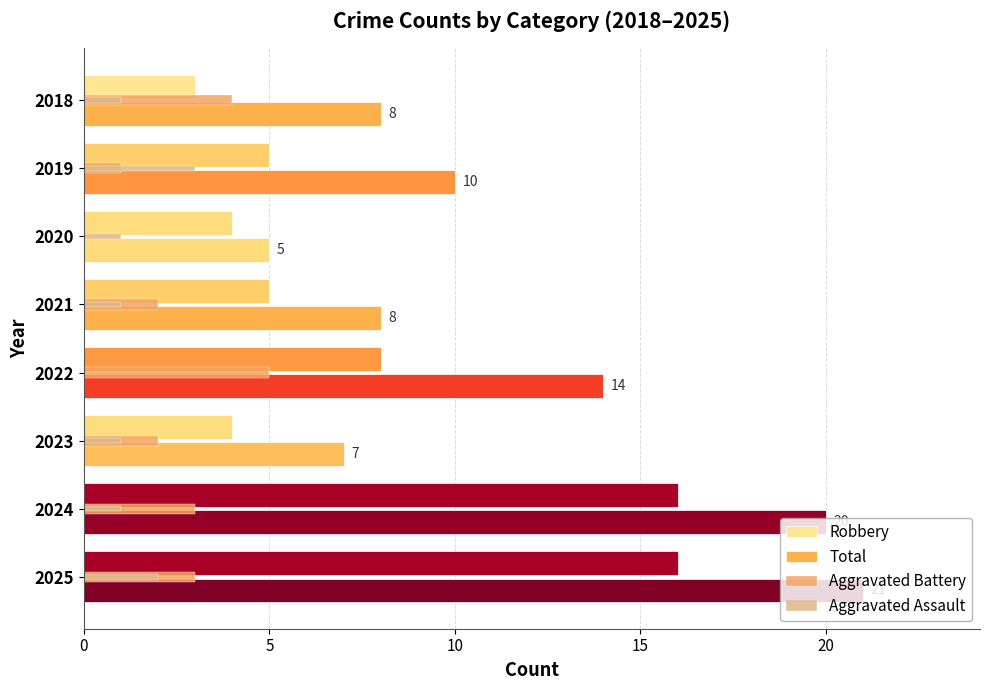

What is the highest value of the Robbery series?

16